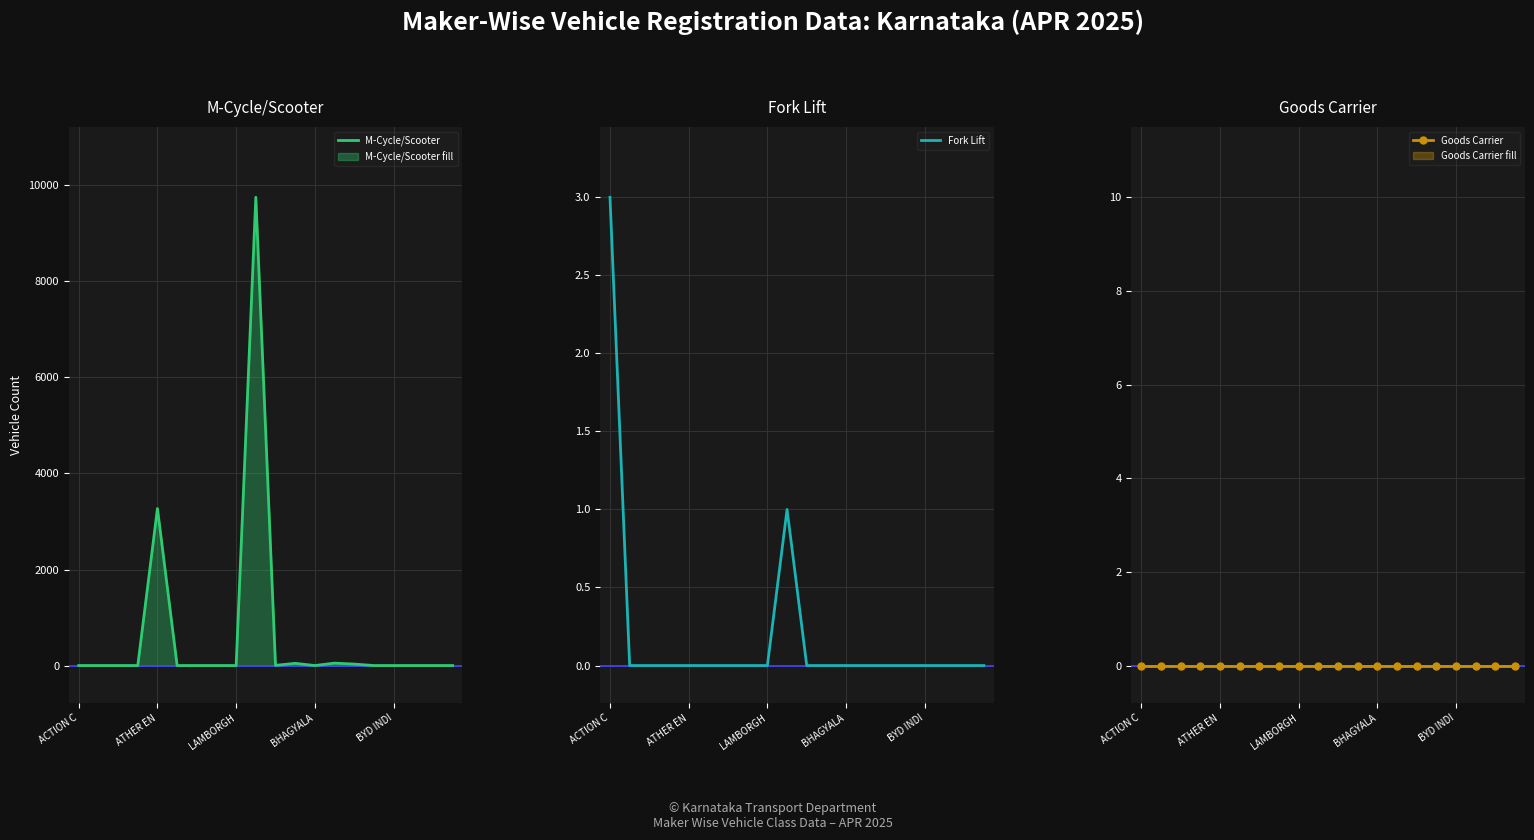

Reading left to right, extract all data points from this chart.

M-Cycle/Scooter: 0	0	0	0	3270	0	0	0	0	9753	4	46	0	50	30	0	0	0	0	0
Fork Lift: 3	0	0	0	0	0	0	0	0	1	0	0	0	0	0	0	0	0	0	0
Goods Carrier: 0	0	0	0	0	0	0	0	0	0	0	0	0	0	0	0	0	0	0	0